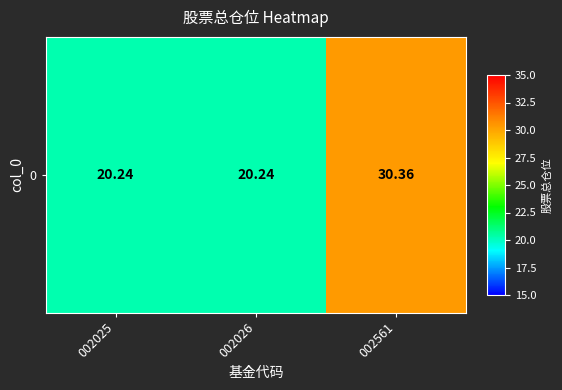

How many series are shown in this chart?

1